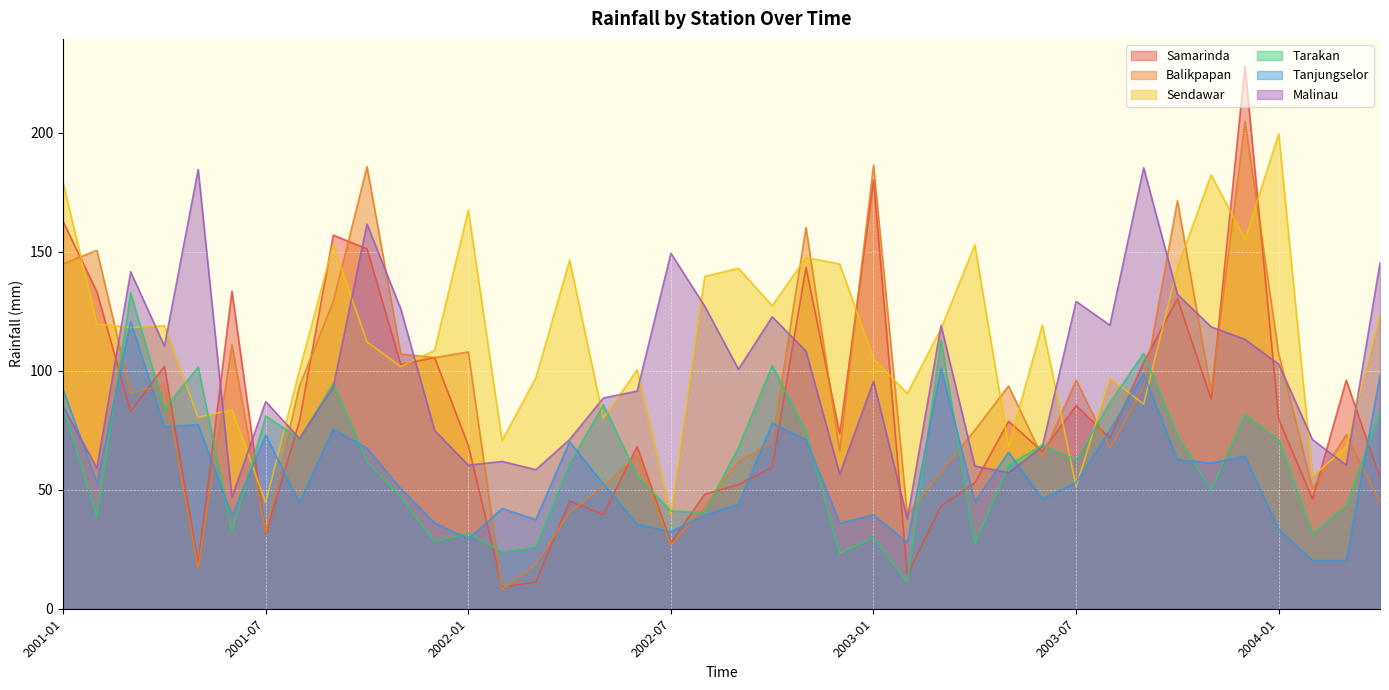

What is the approximate value of Sendawar at 2001-04?

119.0